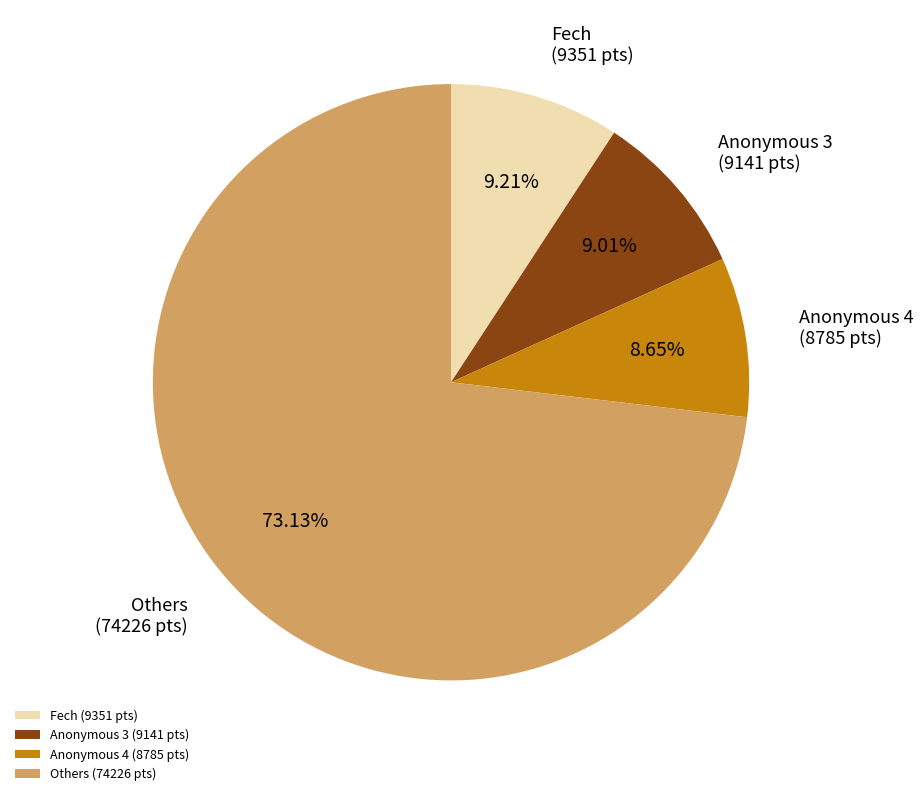

Count the number of slices in the pie.

4